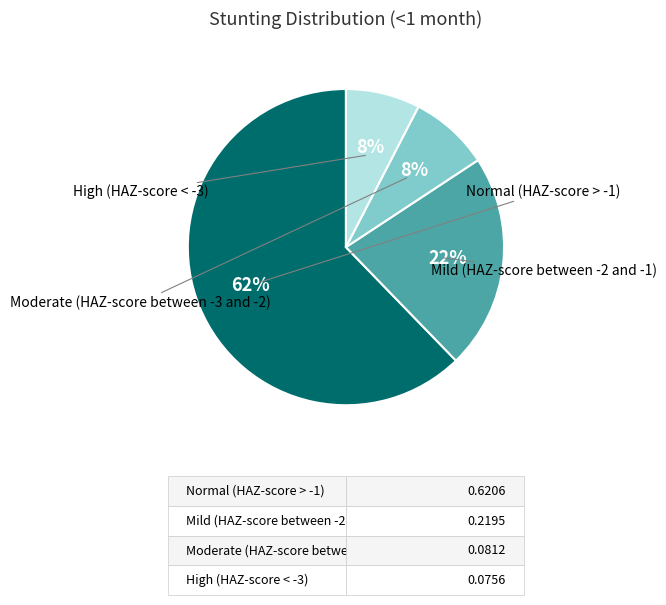

Which slice is the smallest?

High (HAZ-score < -3)